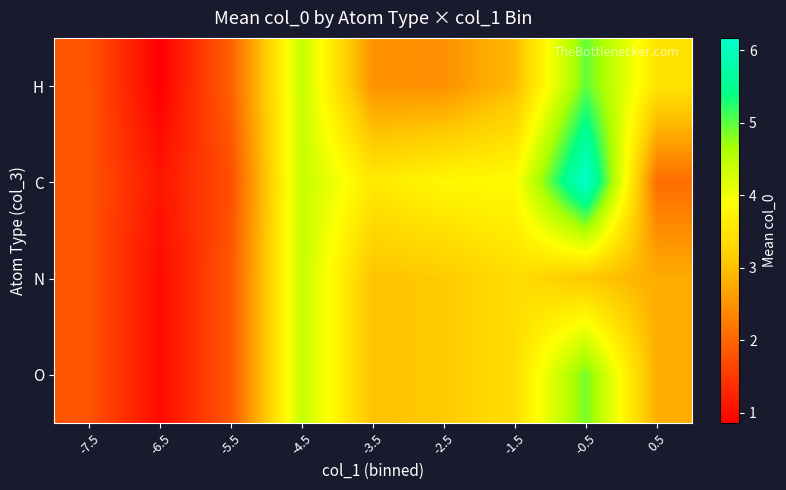

What is the total value across all series at 0.5?

11.1